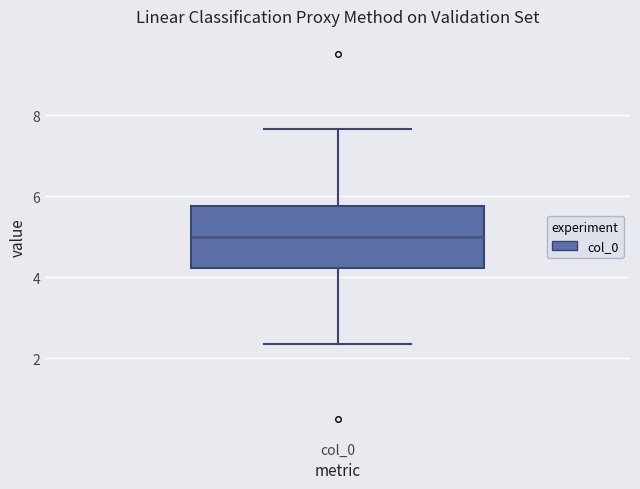

Where is the upper edge of the box for col_0 on the y-axis? The values are not printed on the chart, so give them approximately, as read against the axis.

5.8